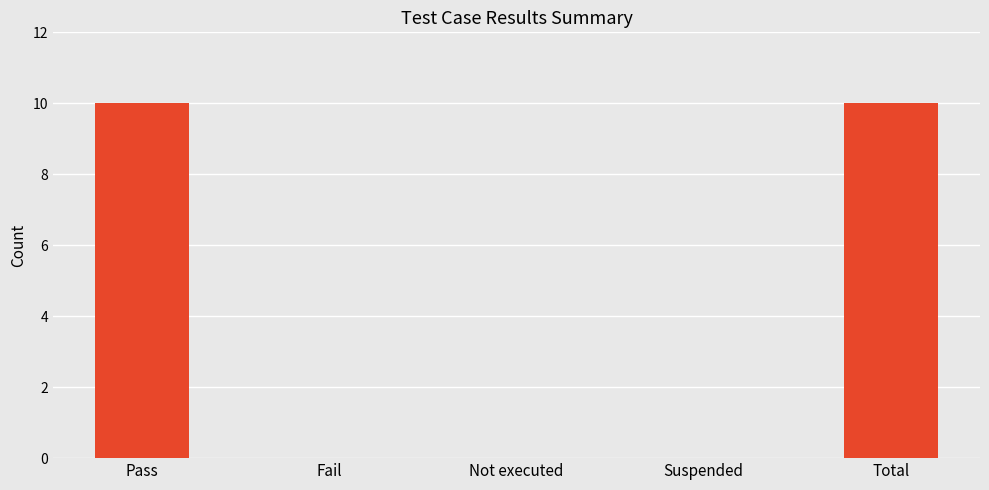

What is the greatest value displayed?

10